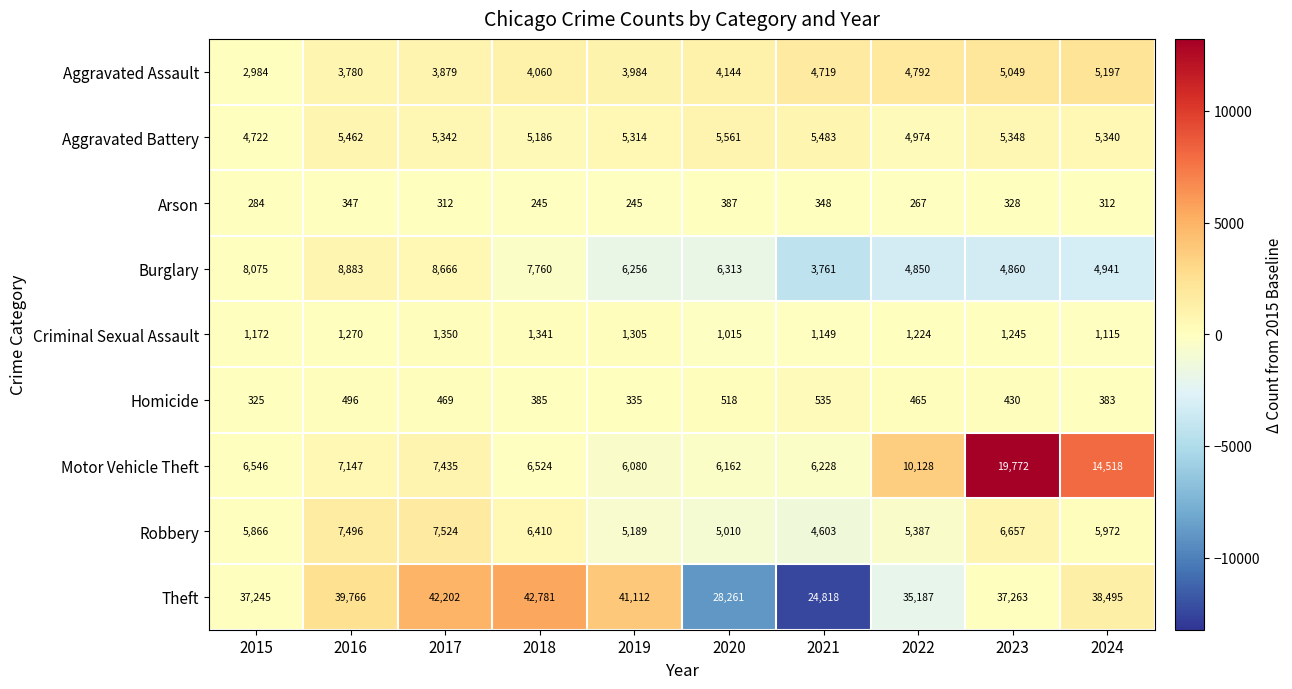

What is the average value of the Robbery series?

6011